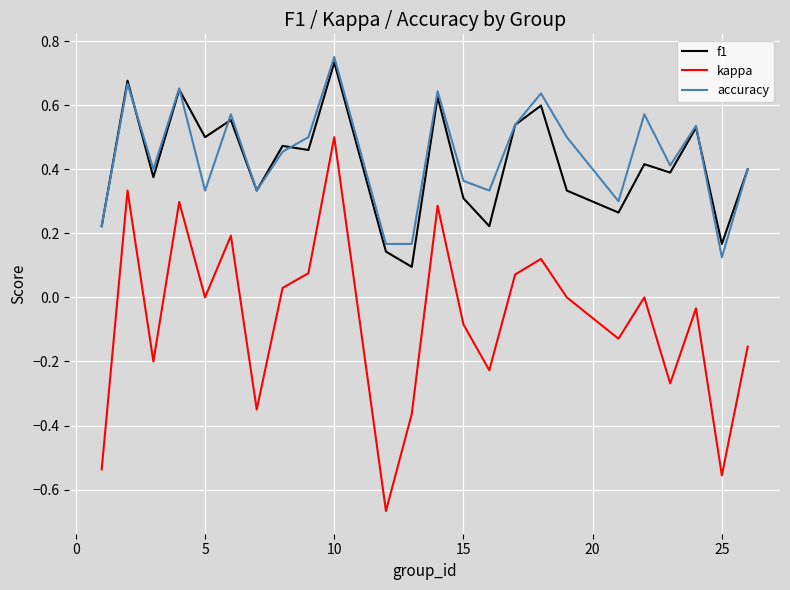

True or false: f1 has more than 1 interior local peaks.

True